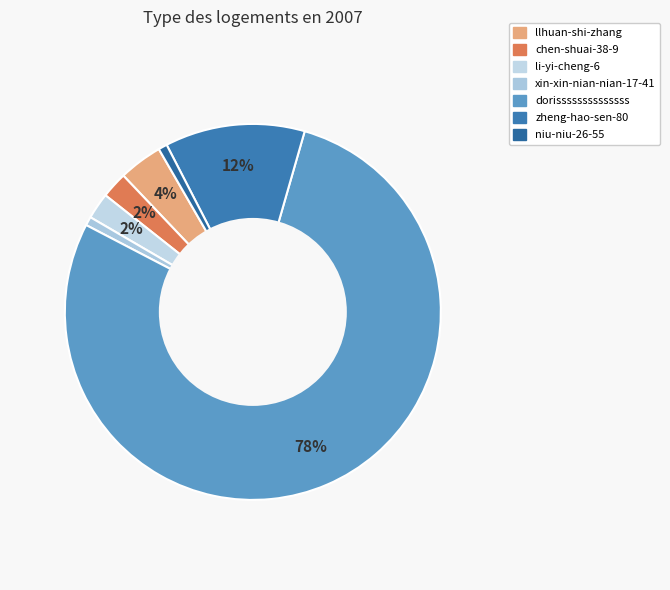

True or false: dorissssssssssssss accounts for 78% of the total.

True